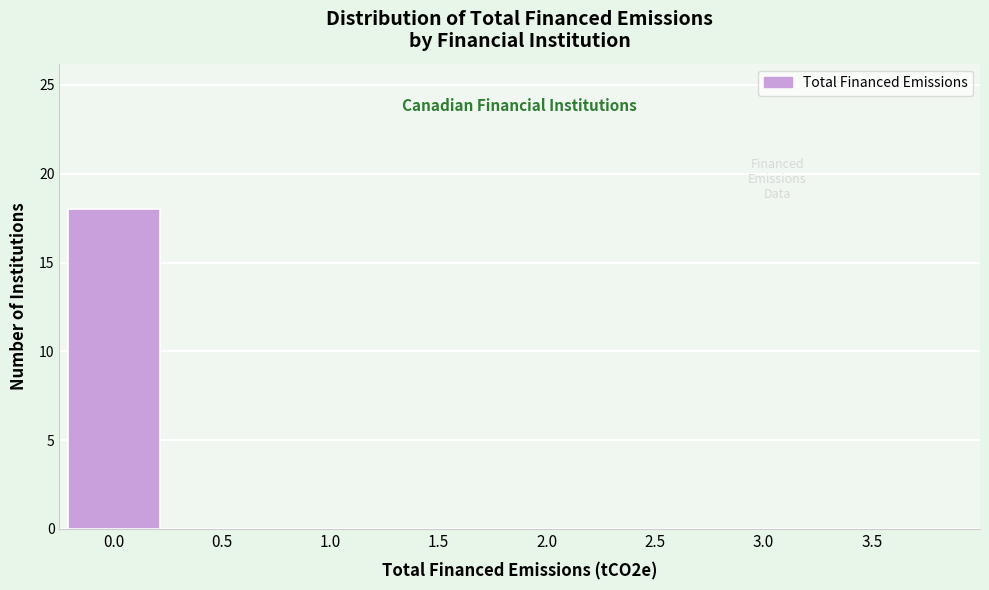

Reading right to left, extract all data points from this chart.

3.5=0	3.0=0	2.5=0	2.0=0	1.5=0	1.0=0	0.5=0	0.0=18